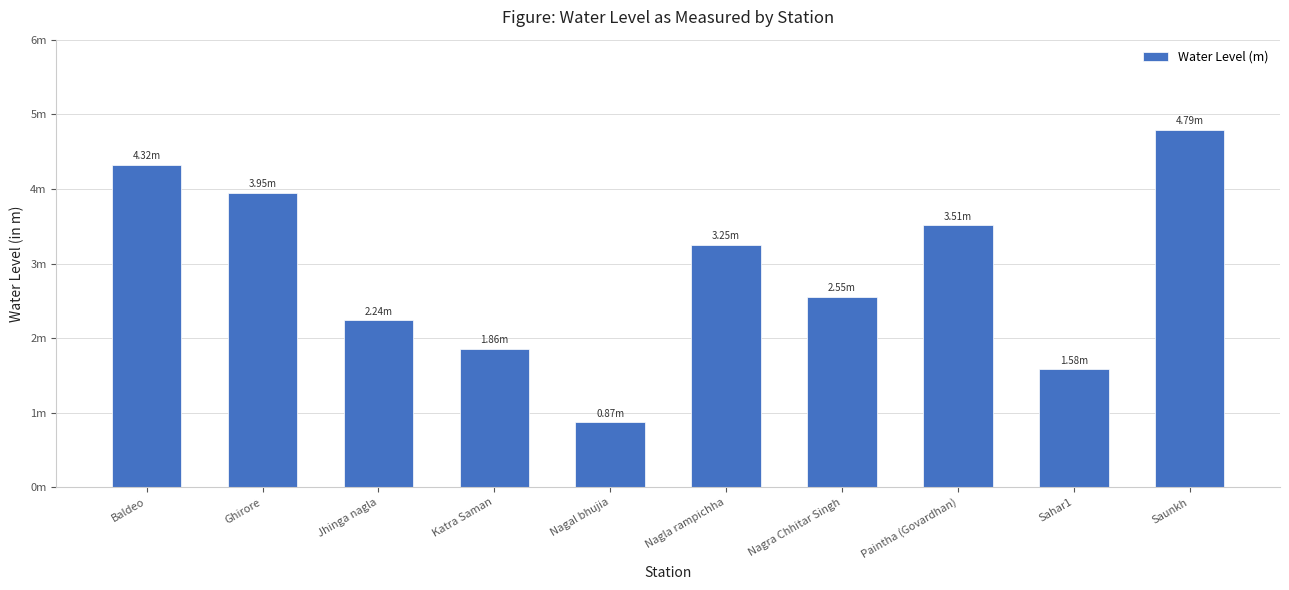

Reading right to left, extract all data points from this chart.

4.8	1.6	3.5	2.5	3.2	0.9	1.9	2.2	4.0	4.3